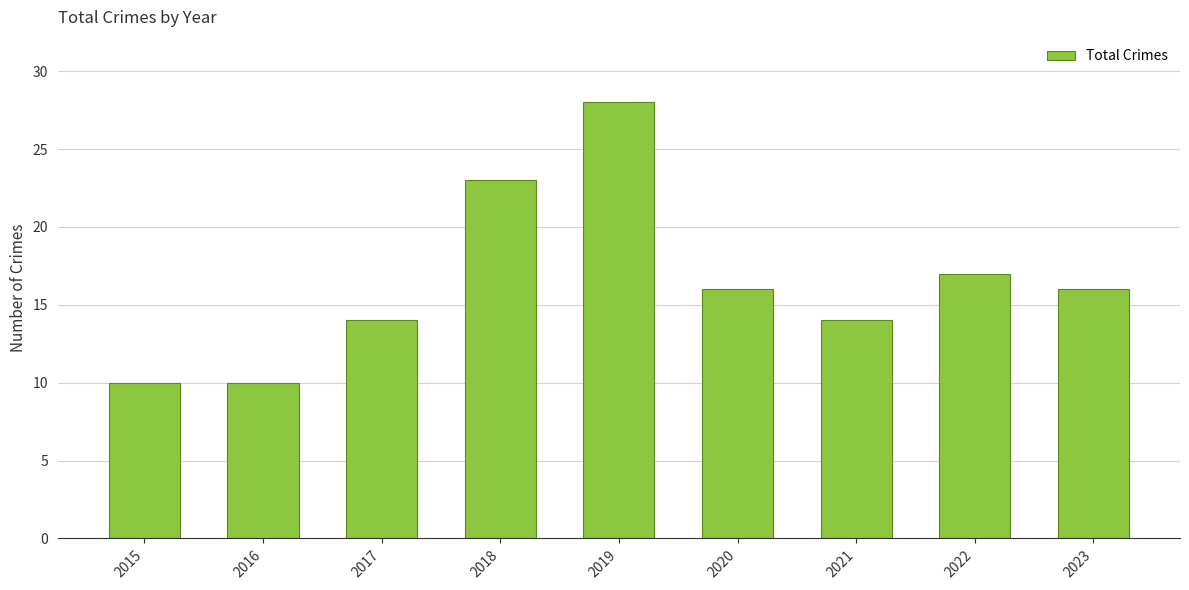

What is the minimum value shown in the chart?

10